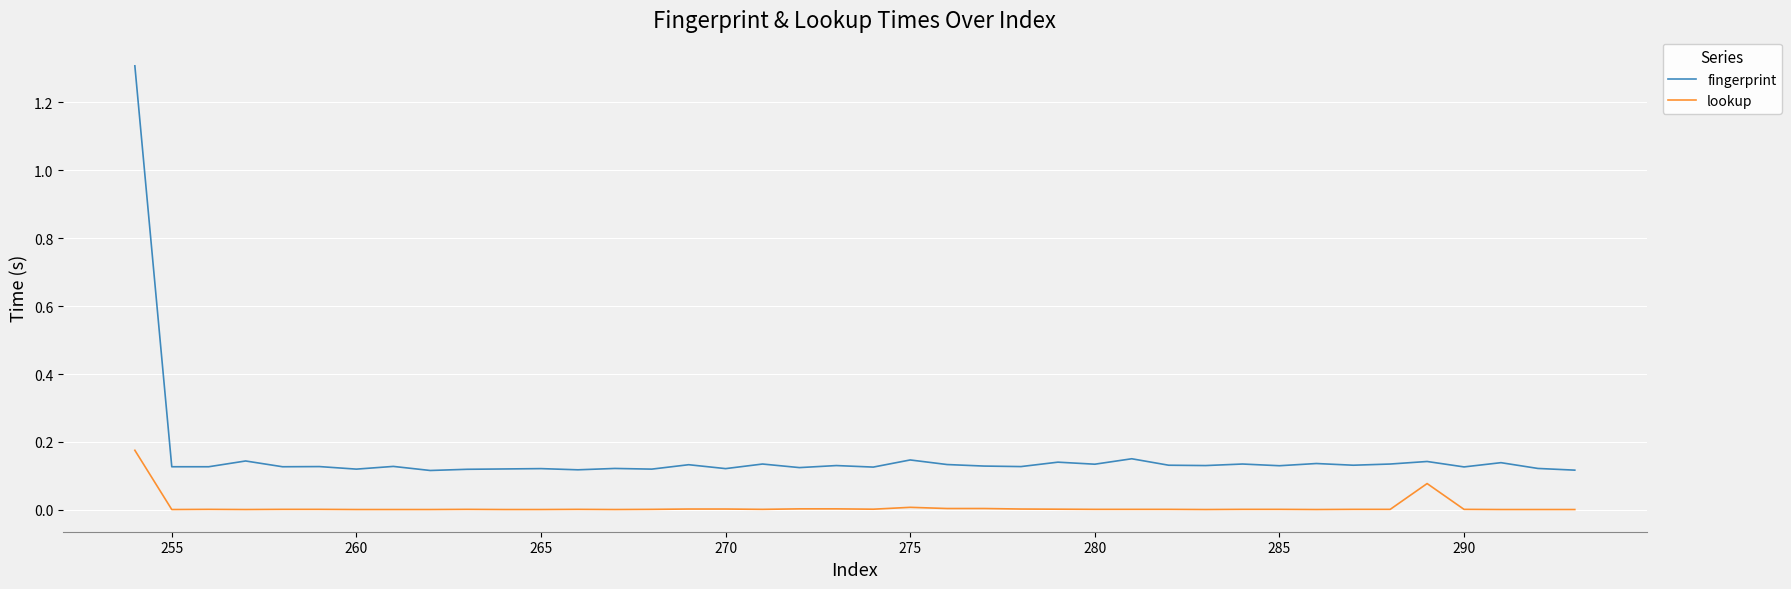

True or false: lookup and fingerprint intersect in this chart.

False